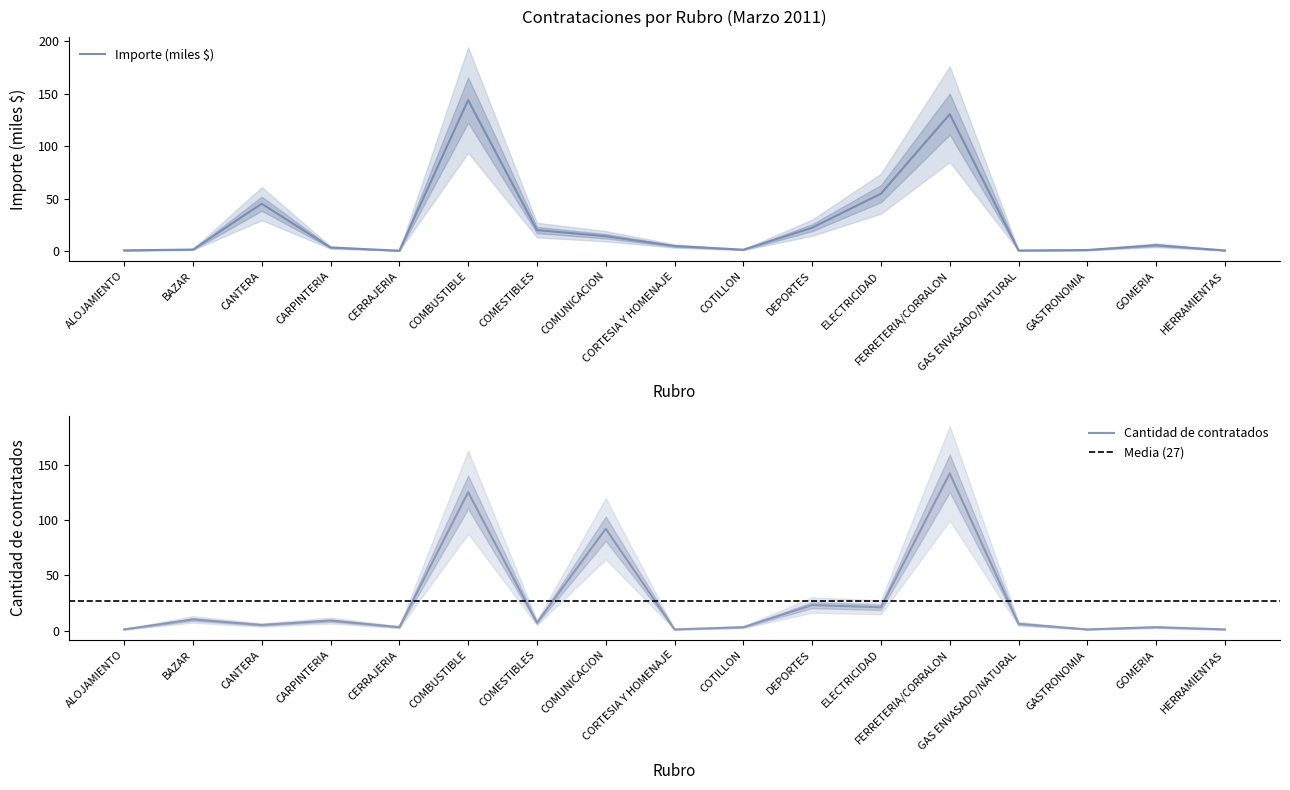

What is the approximate value of Importe (miles $) at COMUNICACION?

14.1